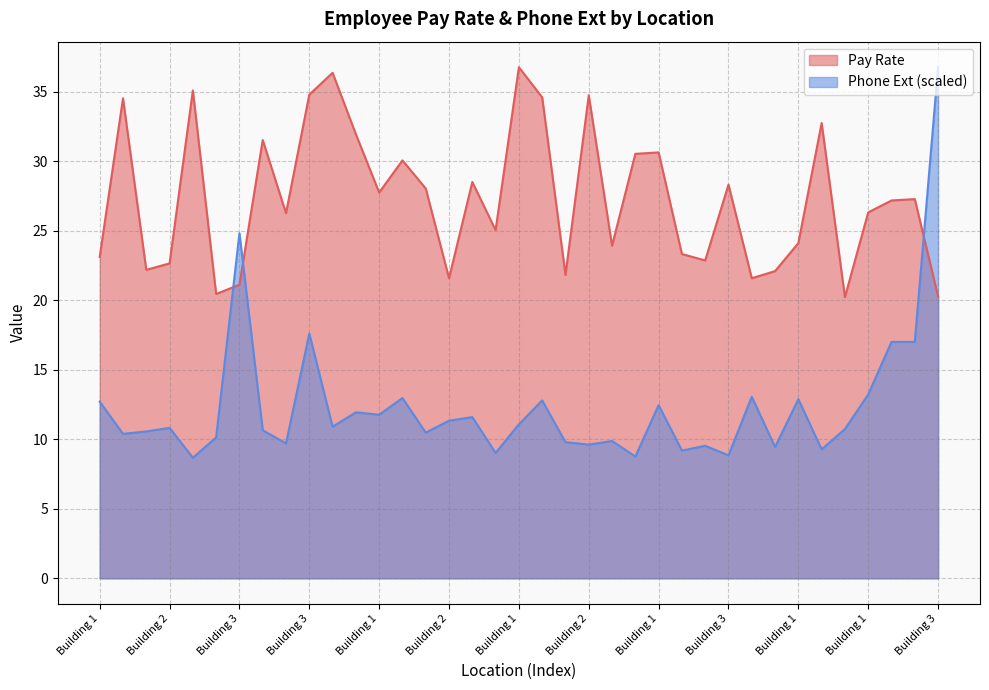

How many lines are shown in the chart?

2